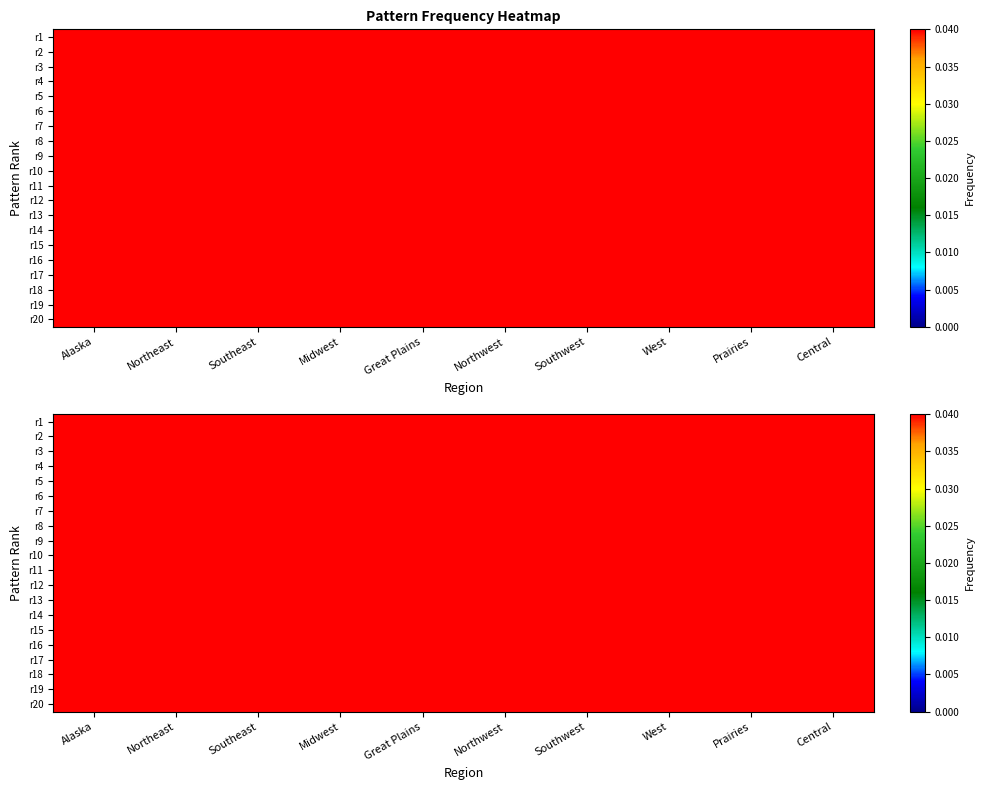

What is the difference between the maximum and minimum values in the Central series?

0.2